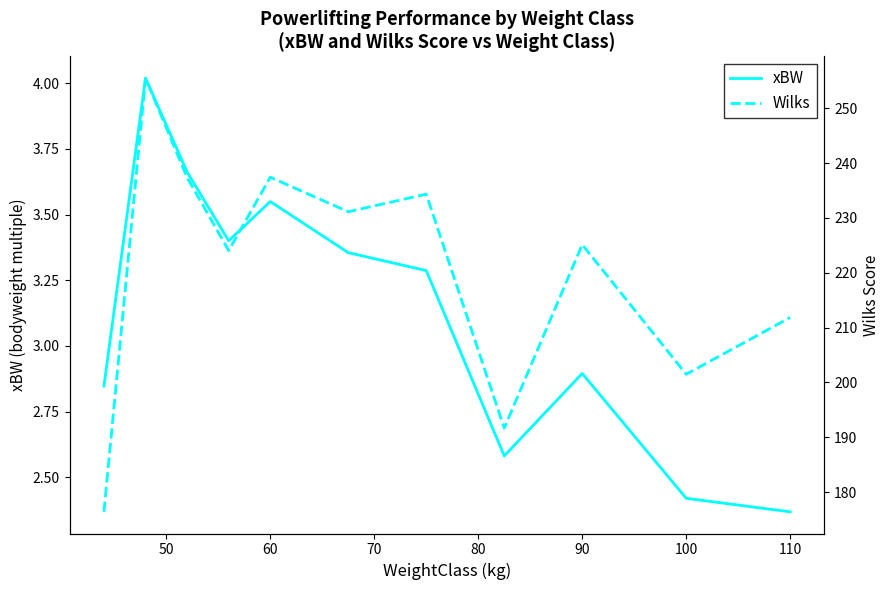

What is the average value of the Wilks series?

220.6